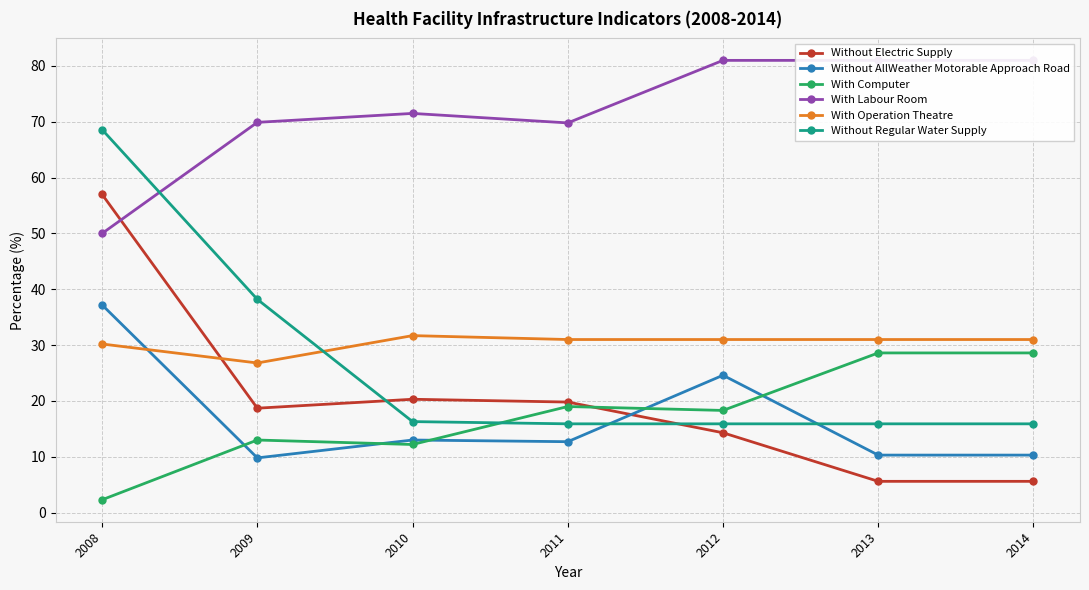

Between 2009 and 2010, which series saw the biggest shift?

Without Regular Water Supply